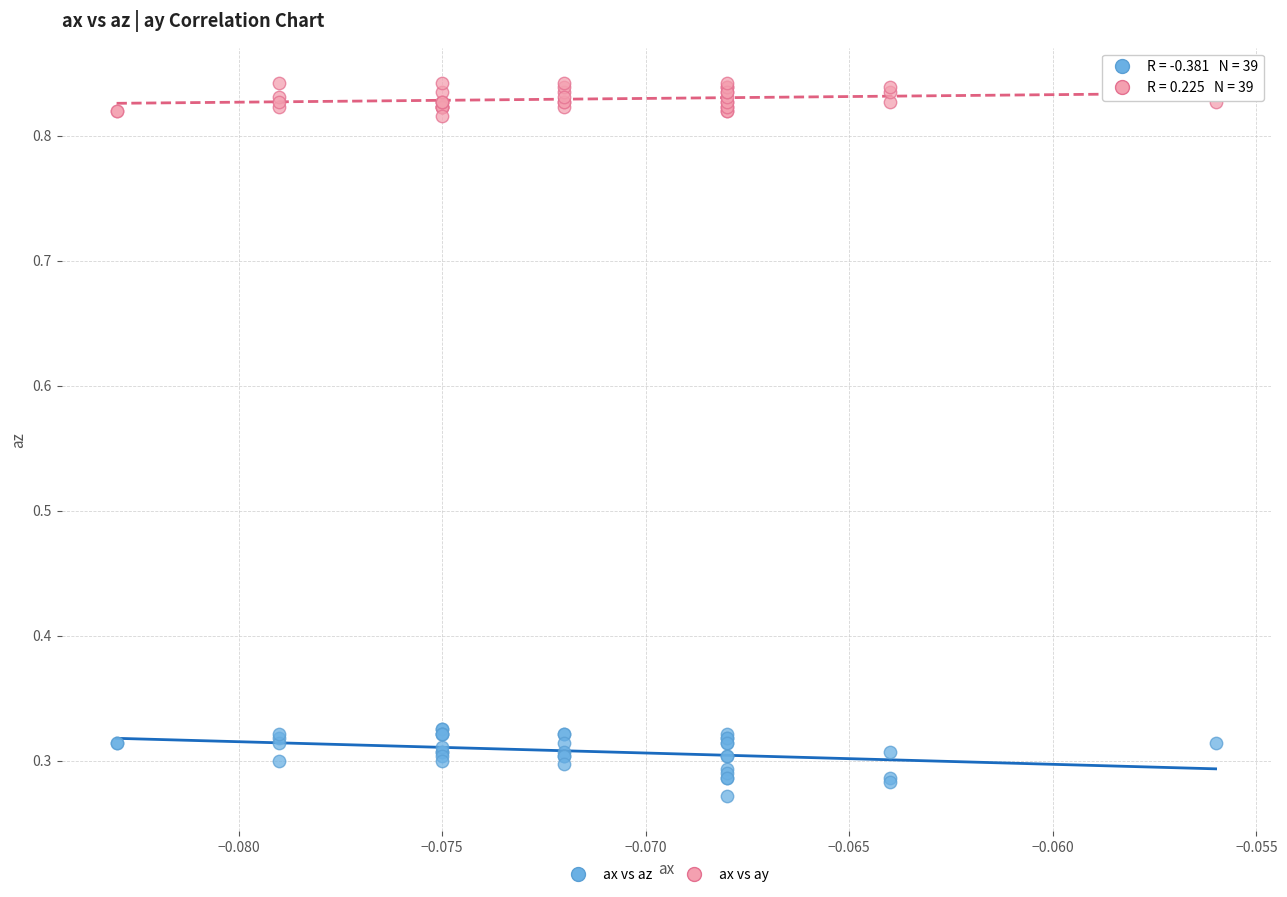

Which series has the widest spread of Y values?

ax vs az